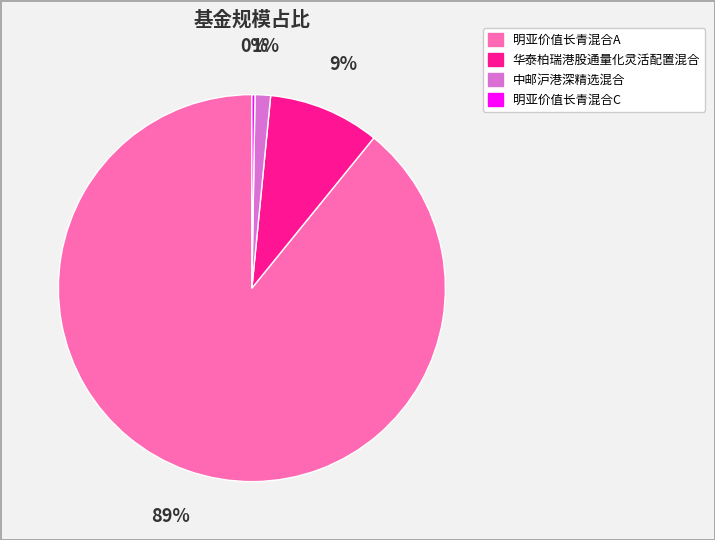

To the nearest percent, what portion does 华泰柏瑞港股通量化灵活配置混合 represent?

9%